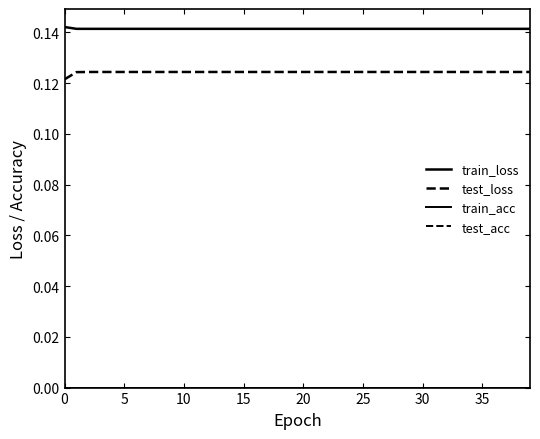

What is the maximum value for test_loss?

0.1